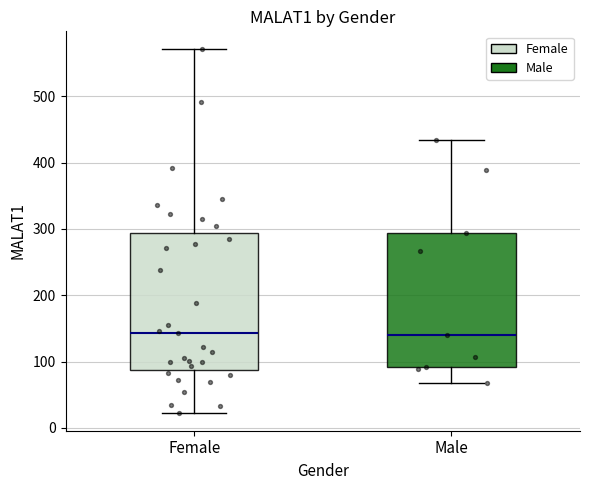

Reading left to right, read every box against the y-axis: the position of its median line, the range the box covers, and the ends of its whiskers. The values are not printed on the chart, so give them approximately, as read against the axis.

Female: median 140, box 90 to 290, whiskers 20 to 570
Male: median 140, box 90 to 290, whiskers 70 to 430